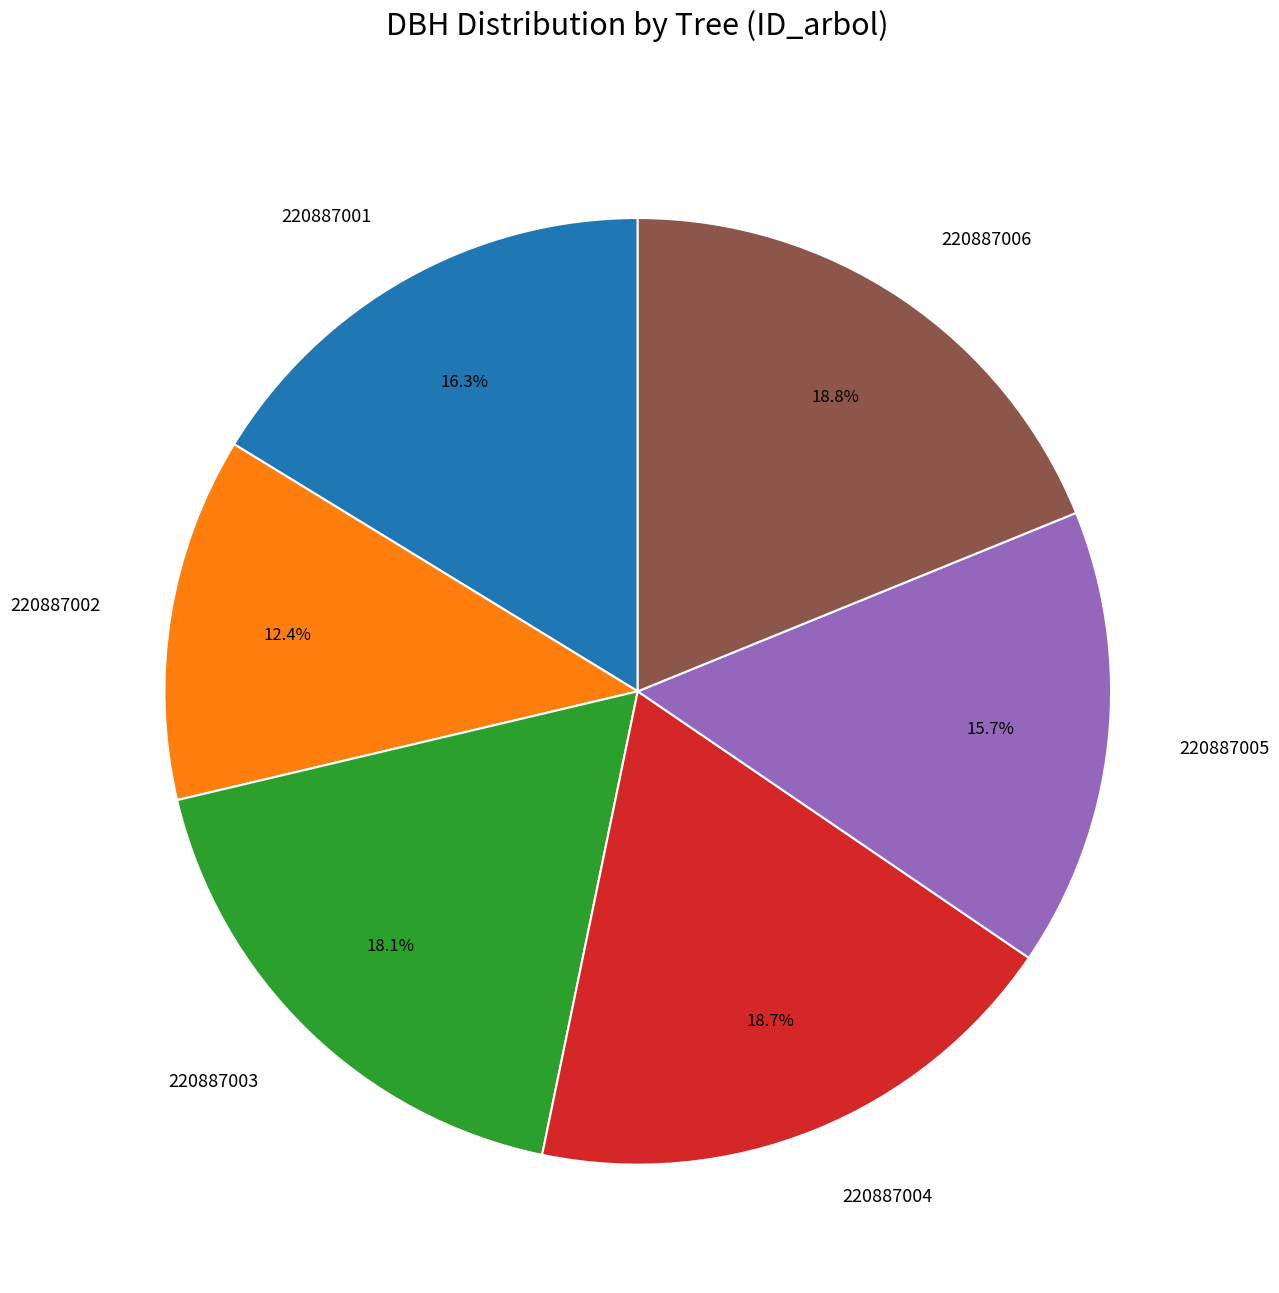

What is the smallest slice in the pie chart?

220887002